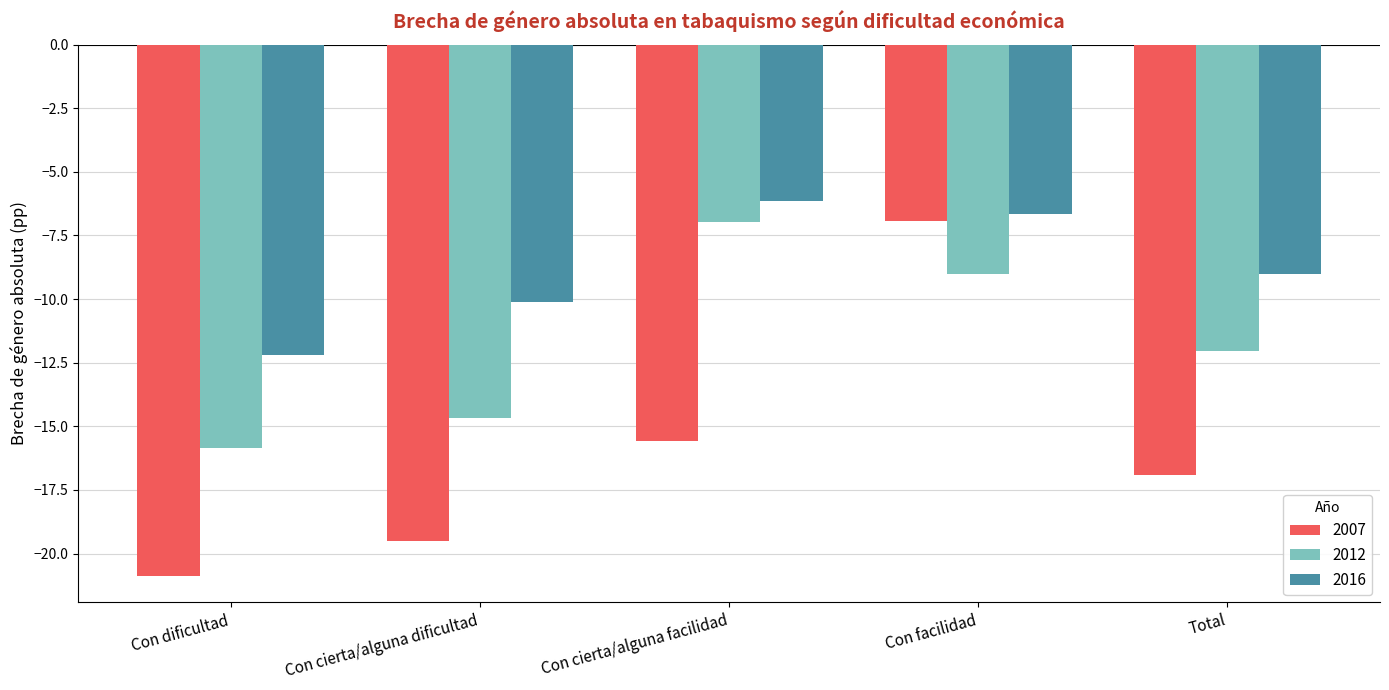

Where does the 2016 series first go above -8?

Con cierta/alguna facilidad